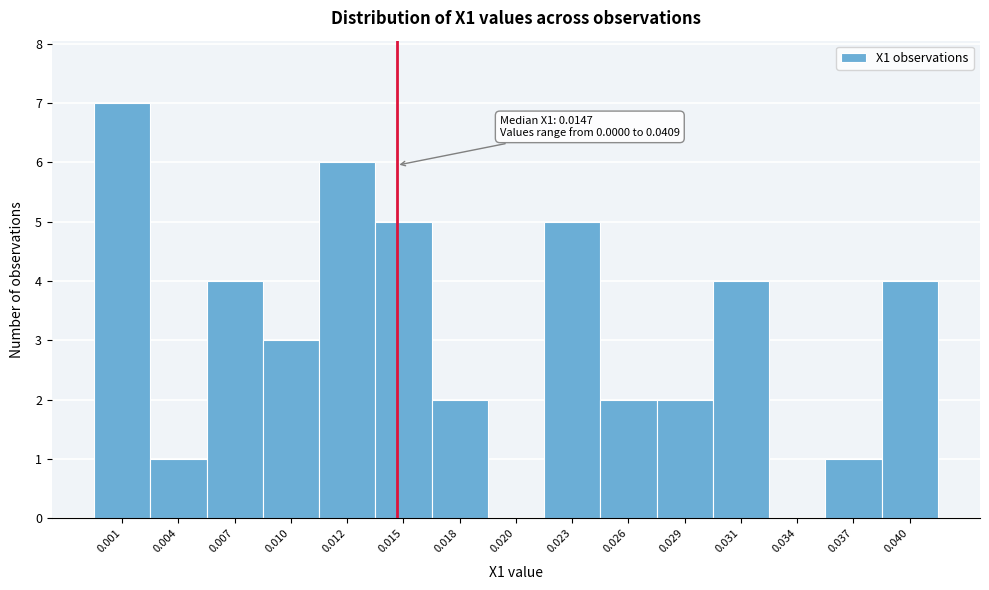

Reading left to right, what are all the values shown in this chart?

0.001=7	0.004=1	0.007=4	0.010=3	0.012=6	0.015=5	0.018=2	0.020=0	0.023=5	0.026=2	0.029=2	0.031=4	0.034=0	0.037=1	0.040=4